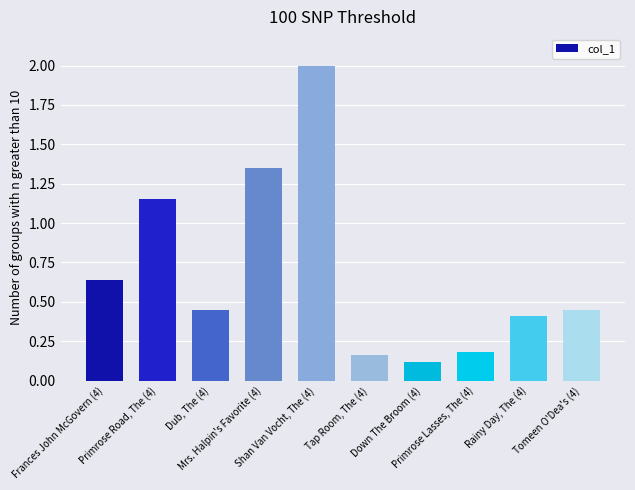

List the labels in order of value, smallest first.

Down The Broom (4), Tap Room, The (4), Primrose Lasses, The (4), Rainy Day, The (4), Dub, The (4), Tomeen O'Dea's (4), Frances John McGovern (4), Primrose Road, The (4), Mrs. Halpin's Favorite (4), Shan Van Vocht, The (4)